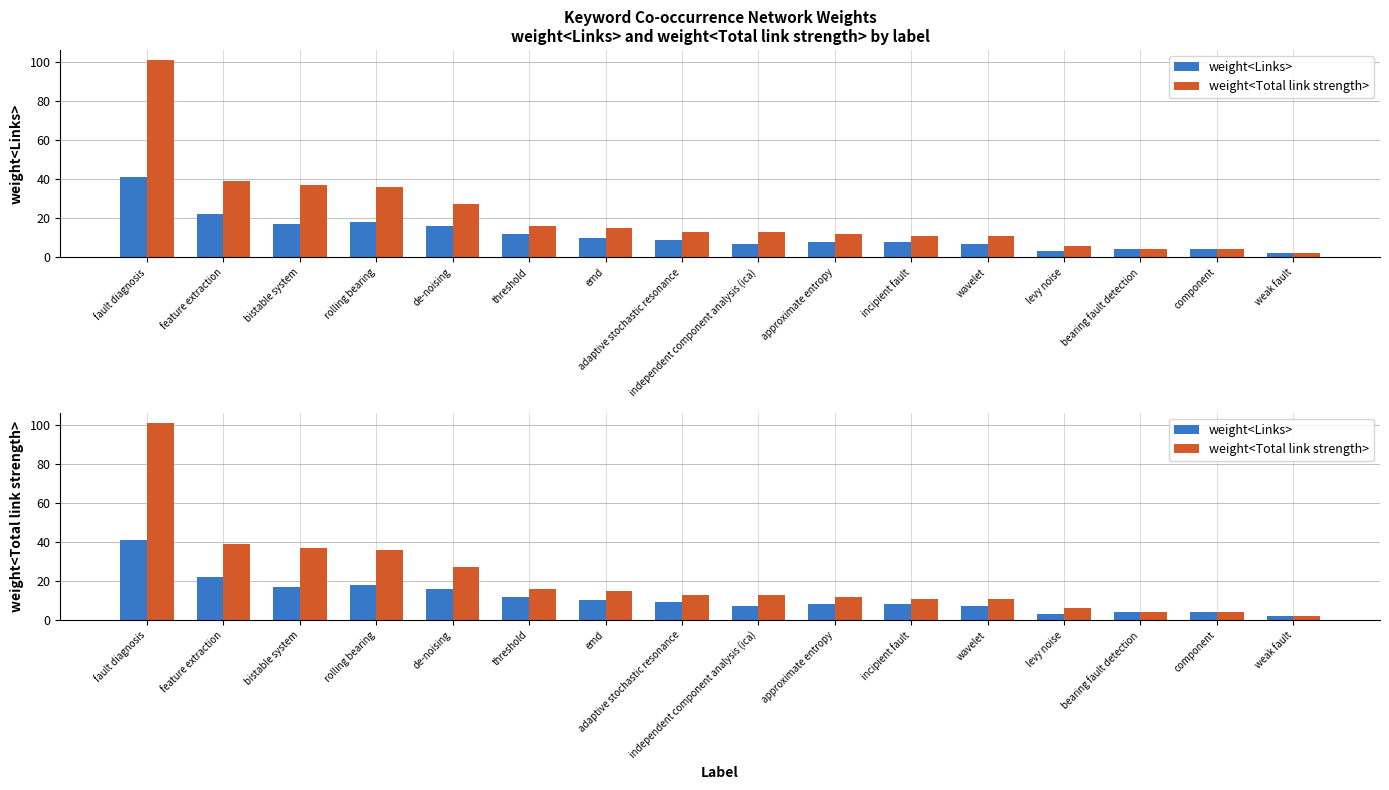

How many distinct data groups are displayed?

2